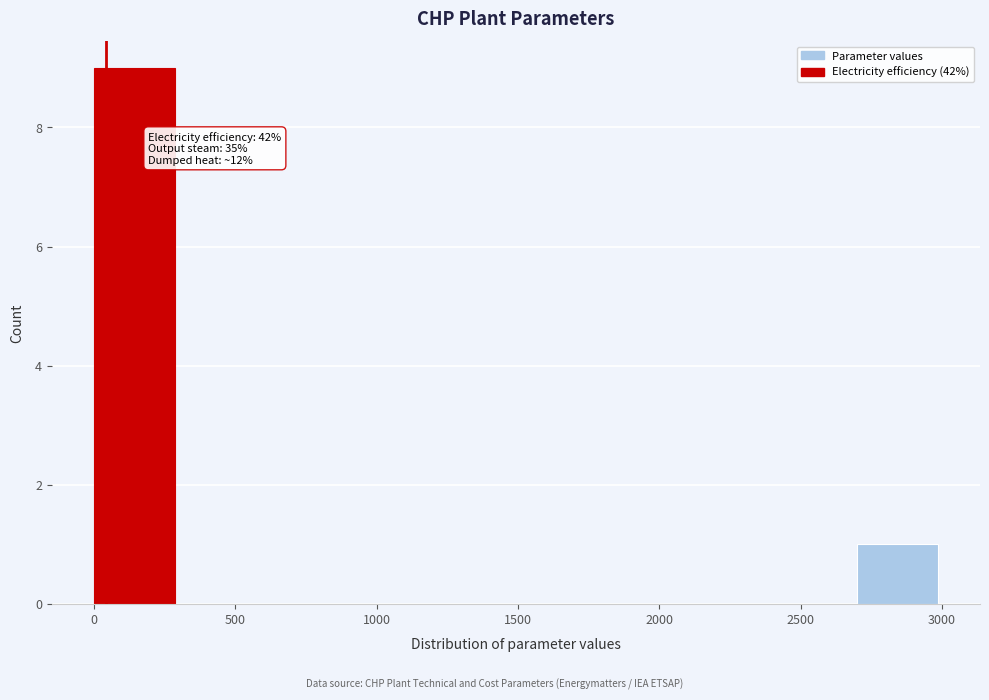

Which range on the x-axis has the tallest bar?

0 to 300